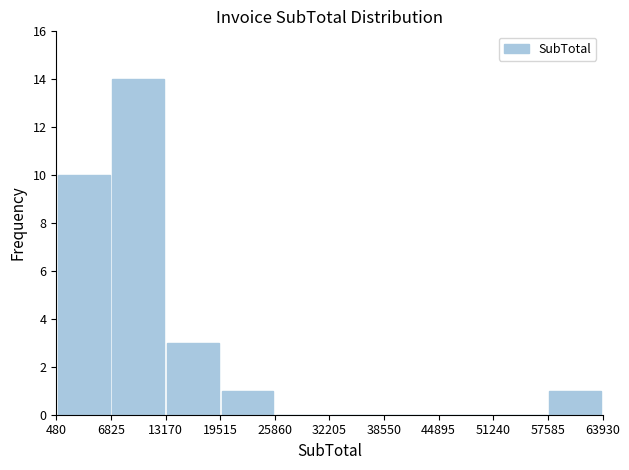

What is the height of the bar covering 13170 to 19515 on the x-axis? The values are not printed on the chart, so give them approximately, as read against the axis.

3